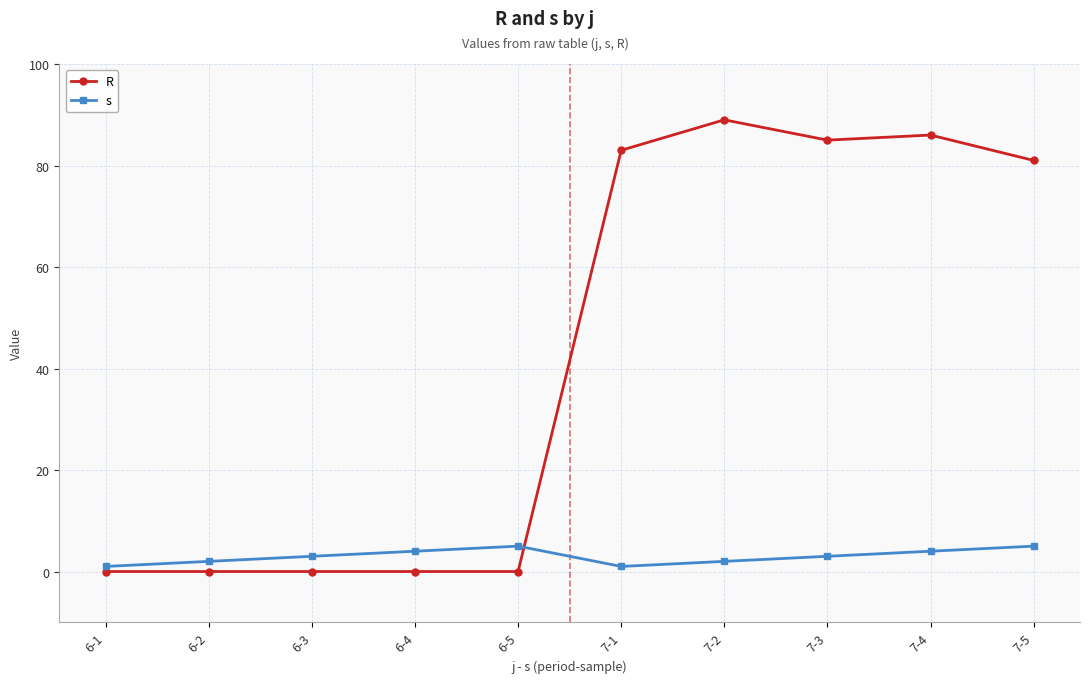

How many categories are shown in the chart?

10